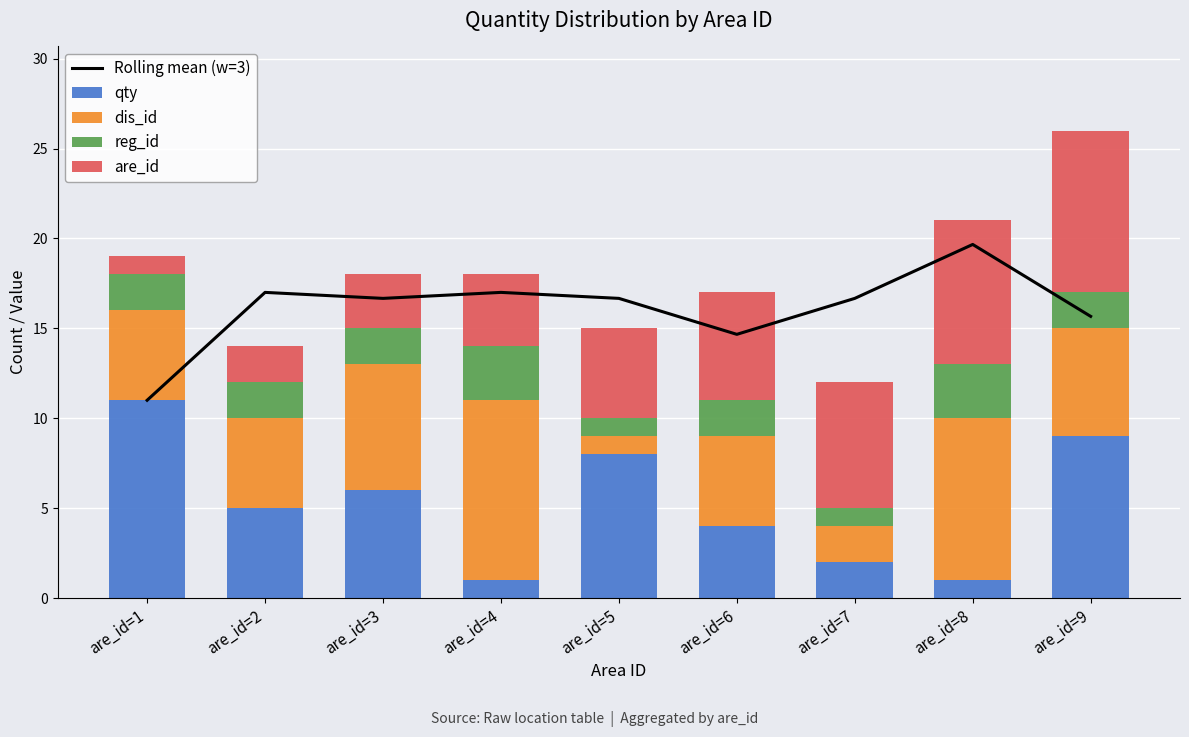

What is the spread (max minus min) of values at are_id=3?

14.7